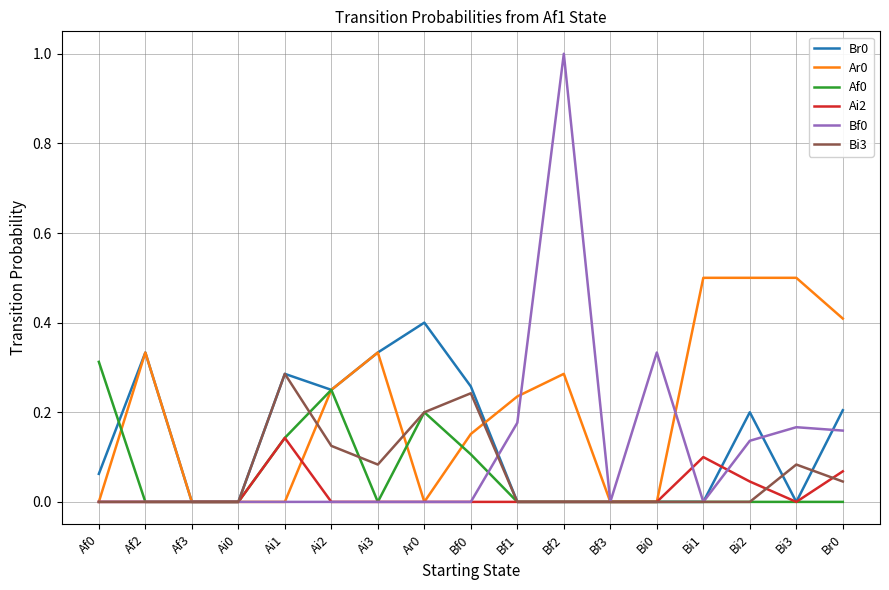

At which category is the sum across all series the highest?

Bf2